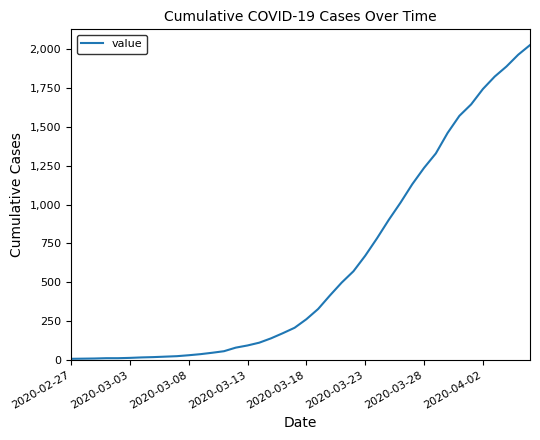

What is the value of the 9th point from the left?

20